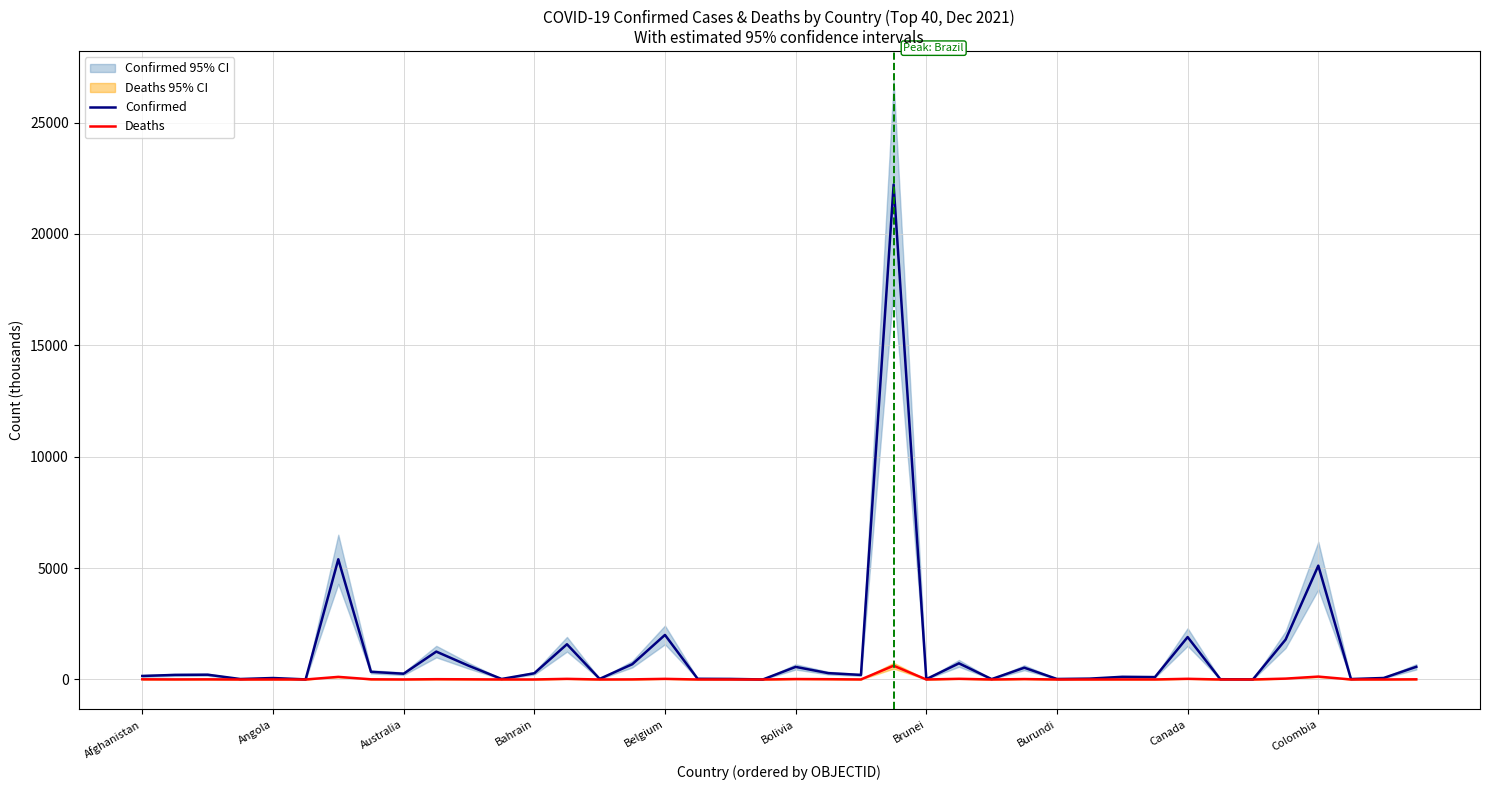

Which has a higher value, 35 or 16?

16